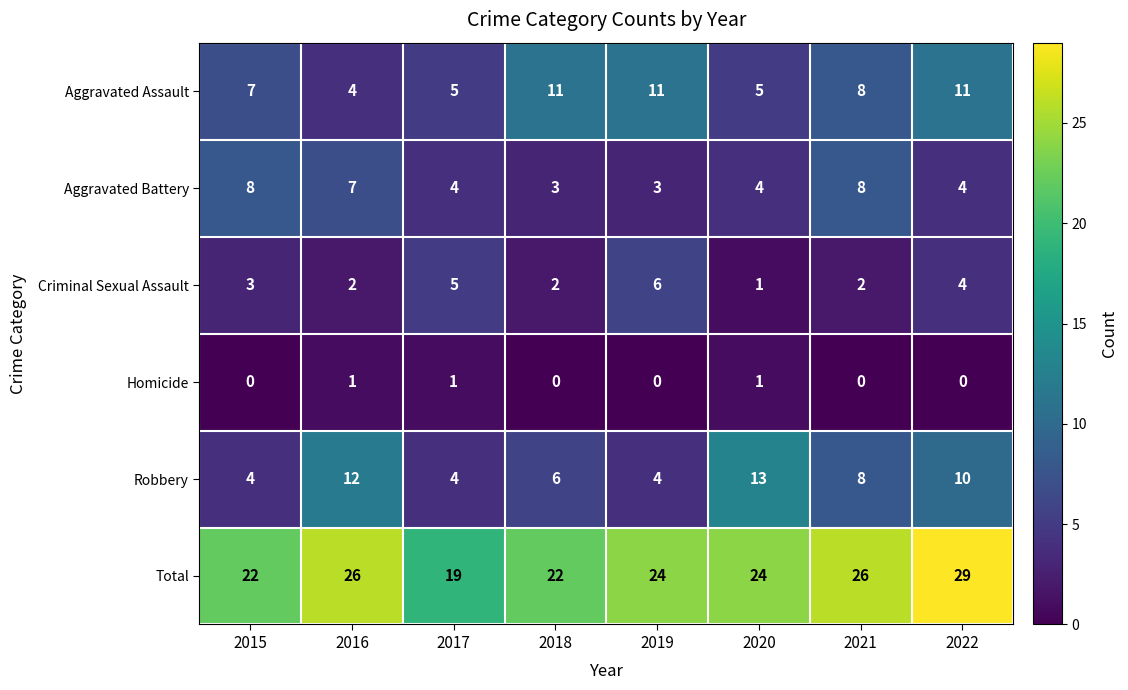

Is the value of Robbery at 2016 greater than the value of Total at 2020?

No